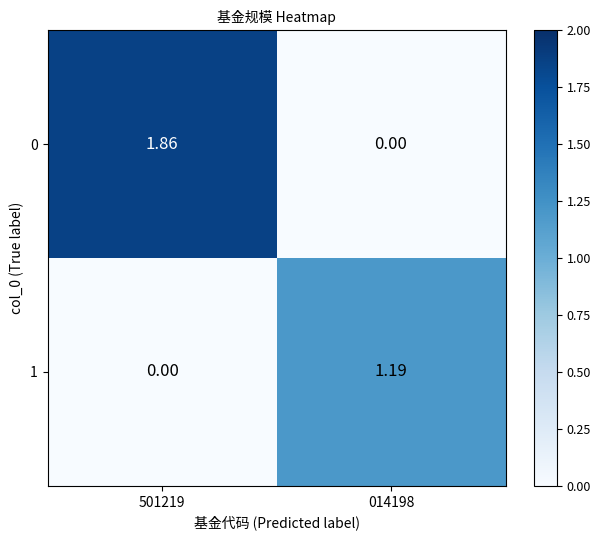

What is the total value across all series at 501219?

1.9